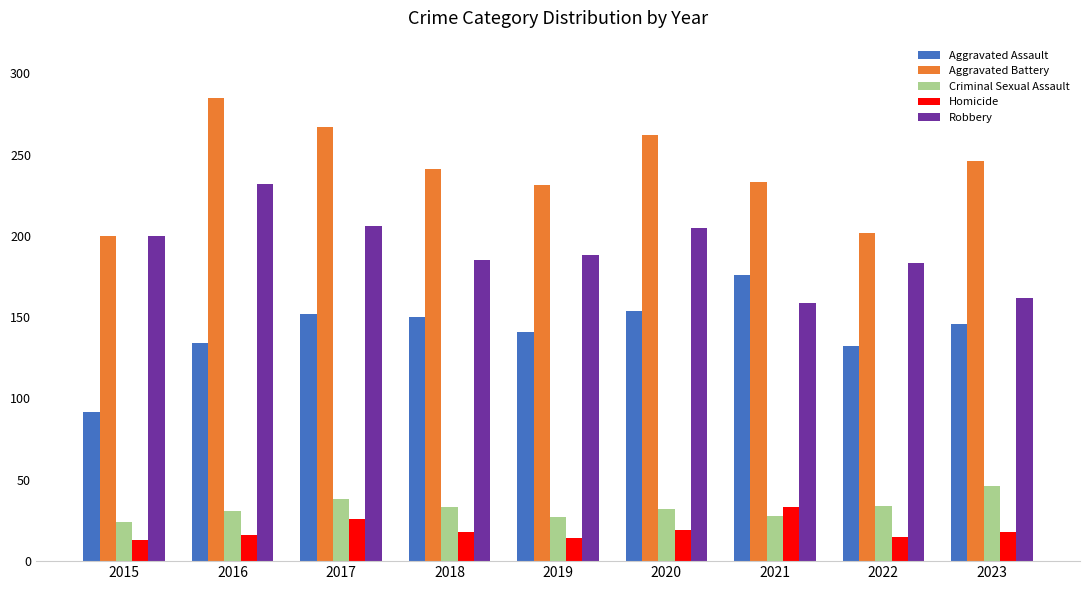

The value of Criminal Sexual Assault at 2019 is 46. True or false?

False